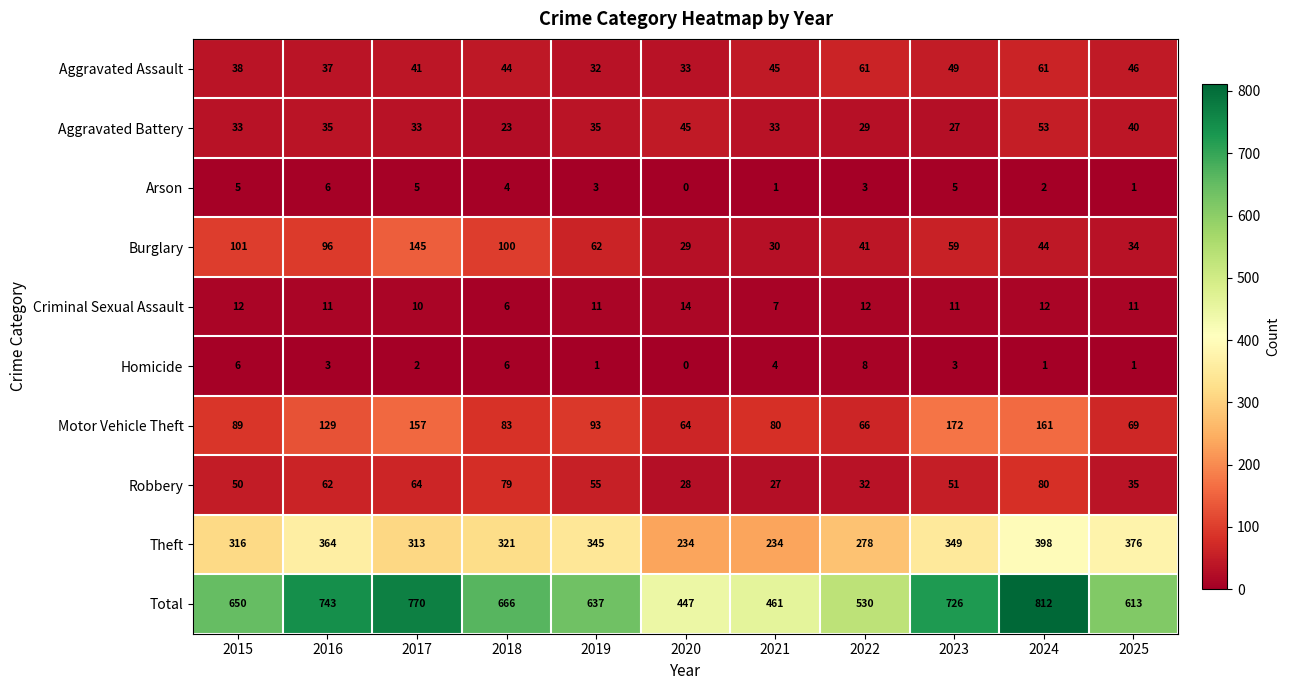

What is the total value across all series at 2018?

1332